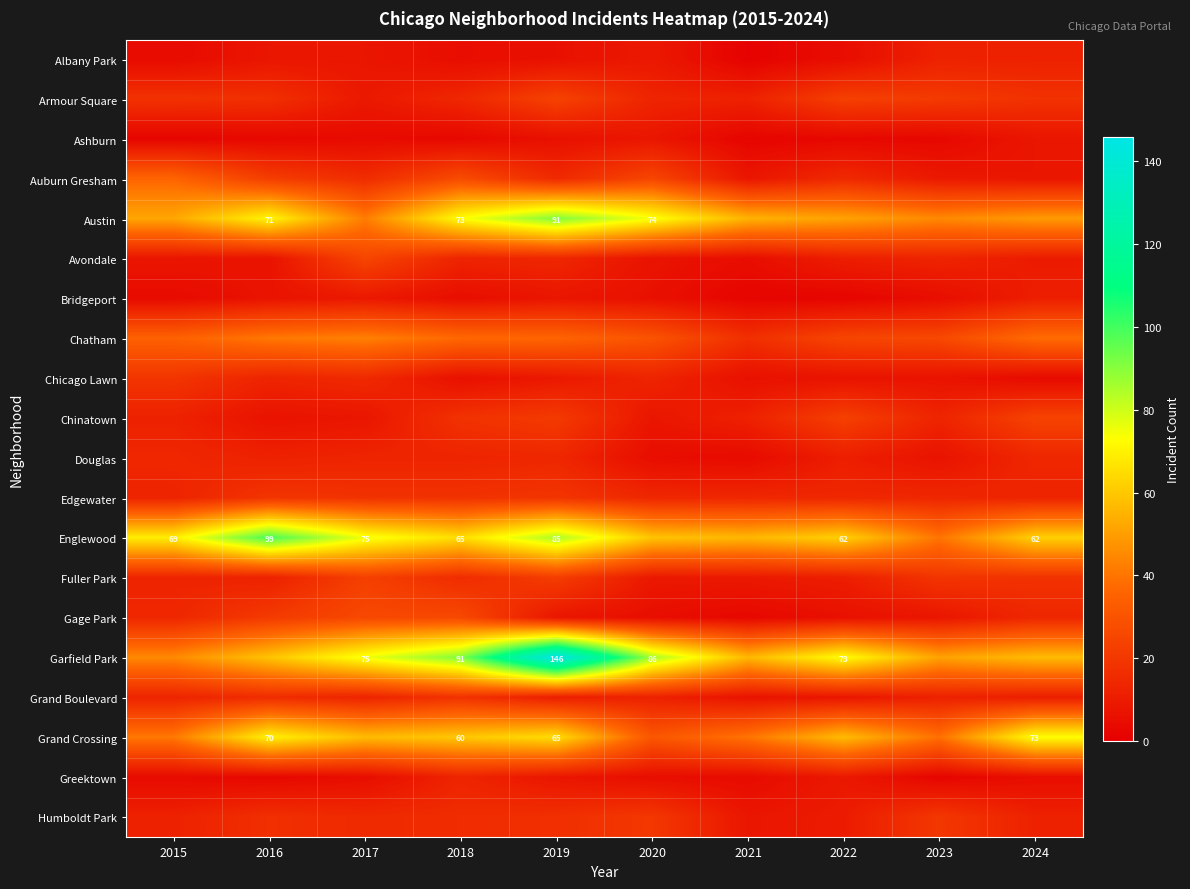

True or false: Austin has a value of 111 at 2020.

False